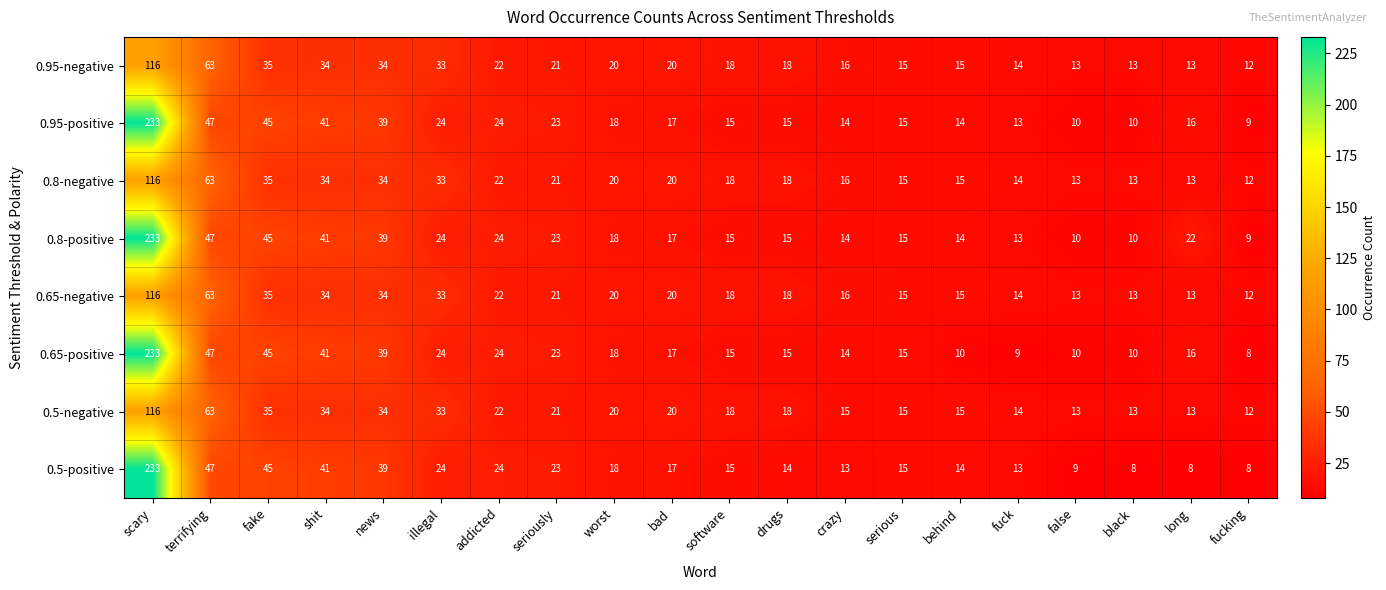

Between news and behind, which series saw the biggest shift?

0.65-positive